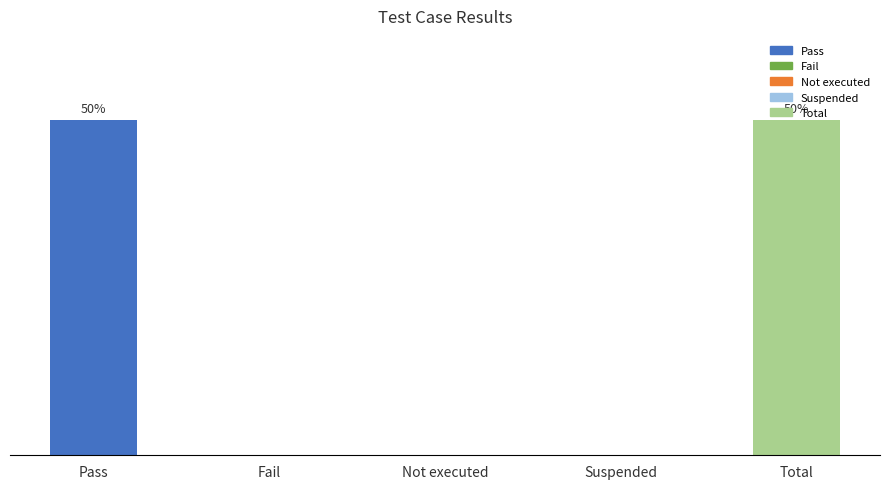

Are the bars horizontal?

No